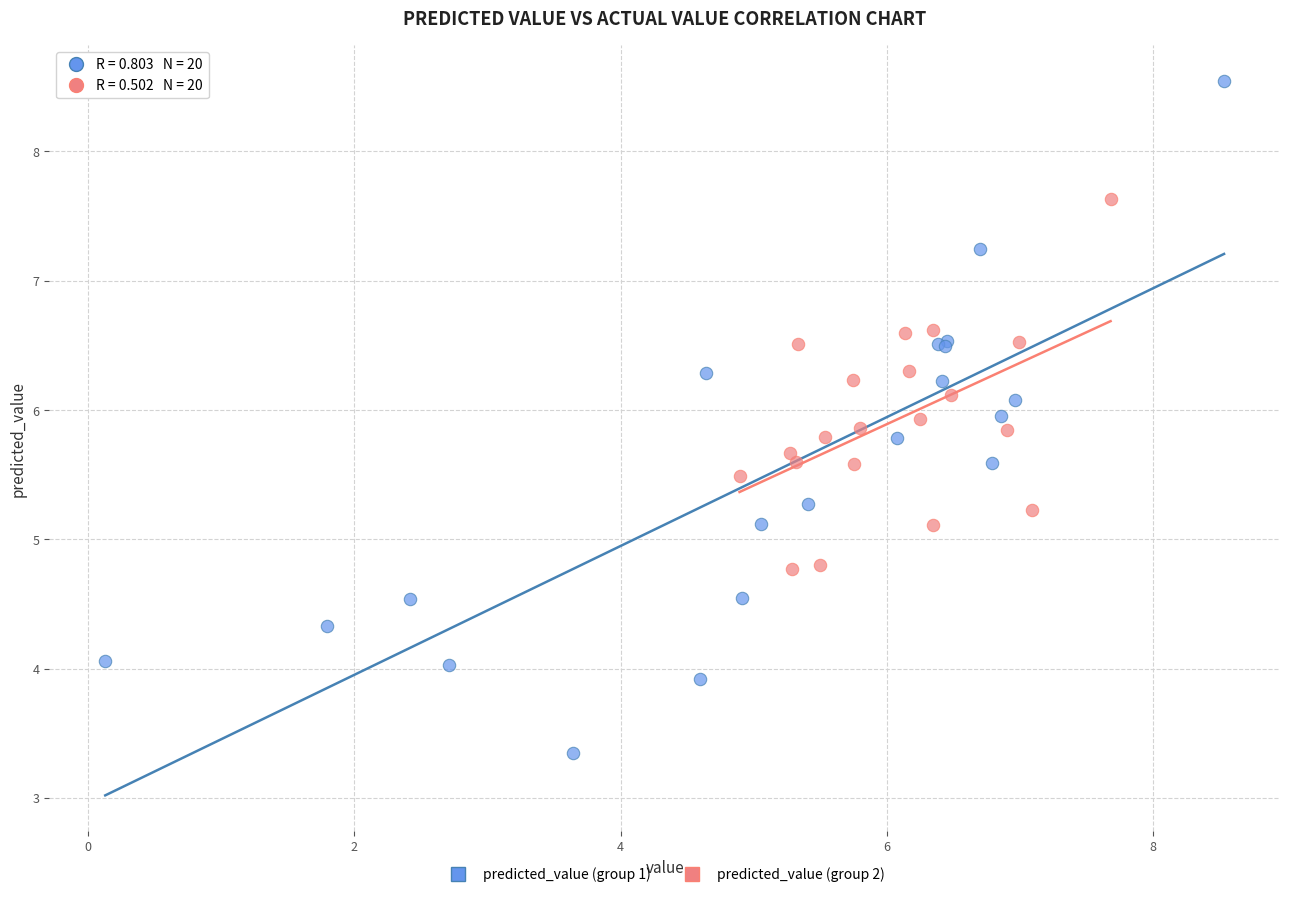

Which series has the widest spread of Y values?

predicted_value (group 1)